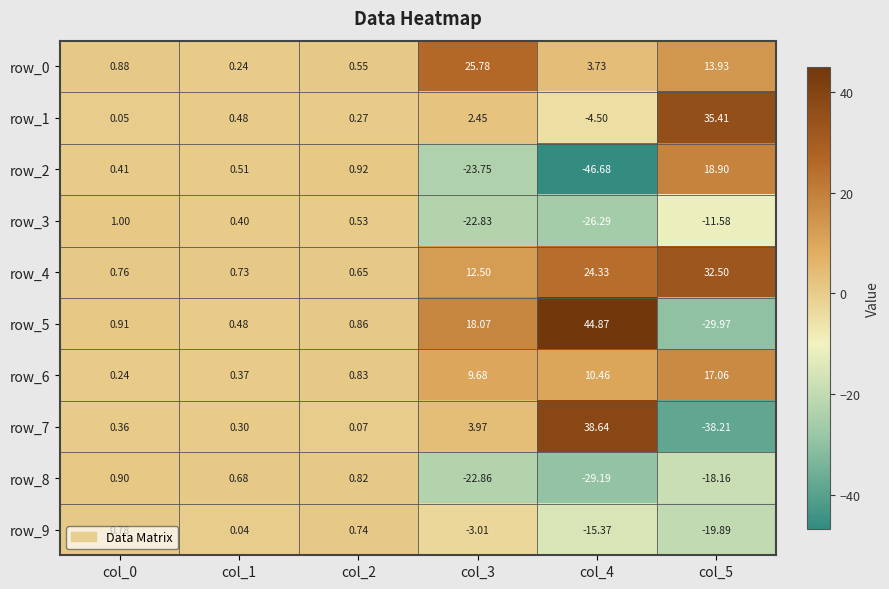

Is the value of row_1 at col_4 greater than the value of row_9 at col_3?

No